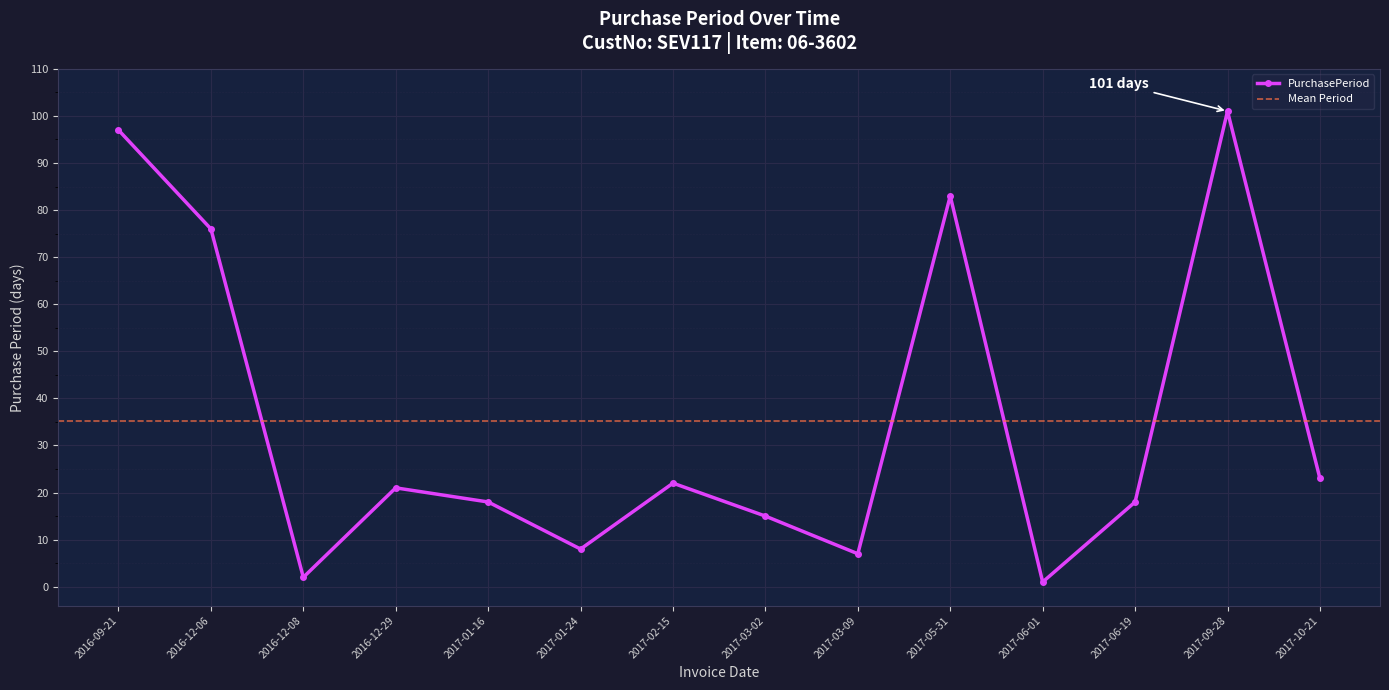

How many values exceed 21?

6